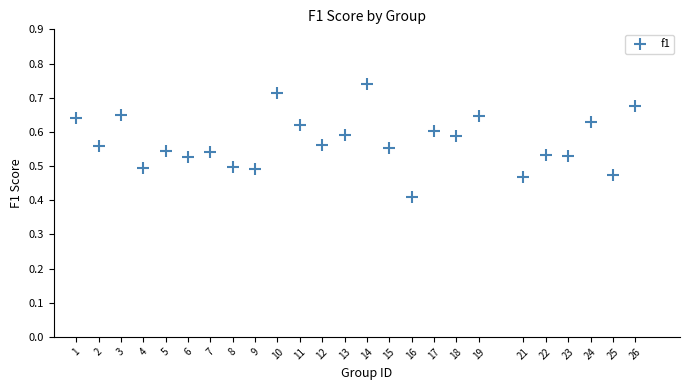

What is the range of Y values (max minus min)?

0.3